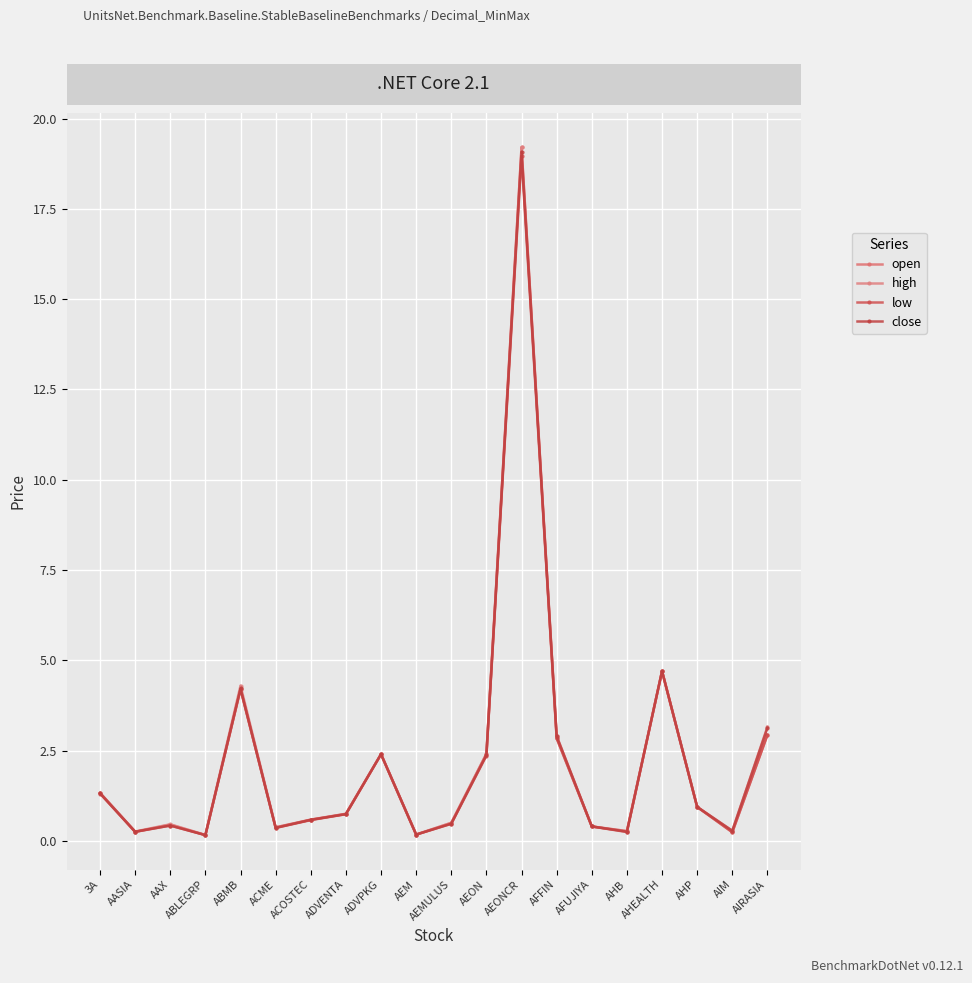

Is the value of high at ABMB greater than the value of low at ABLEGRP?

Yes